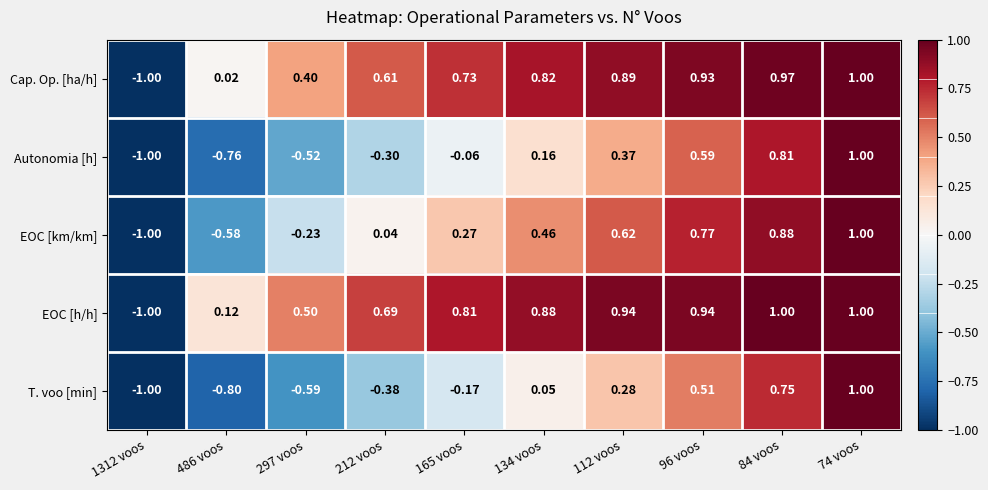

How many values in EOC [km/km] are above zero?

7